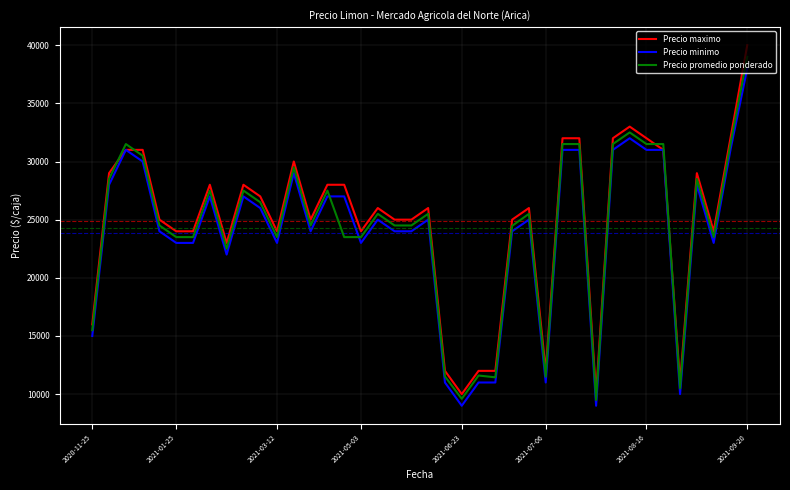

What is the greatest value displayed?

40000